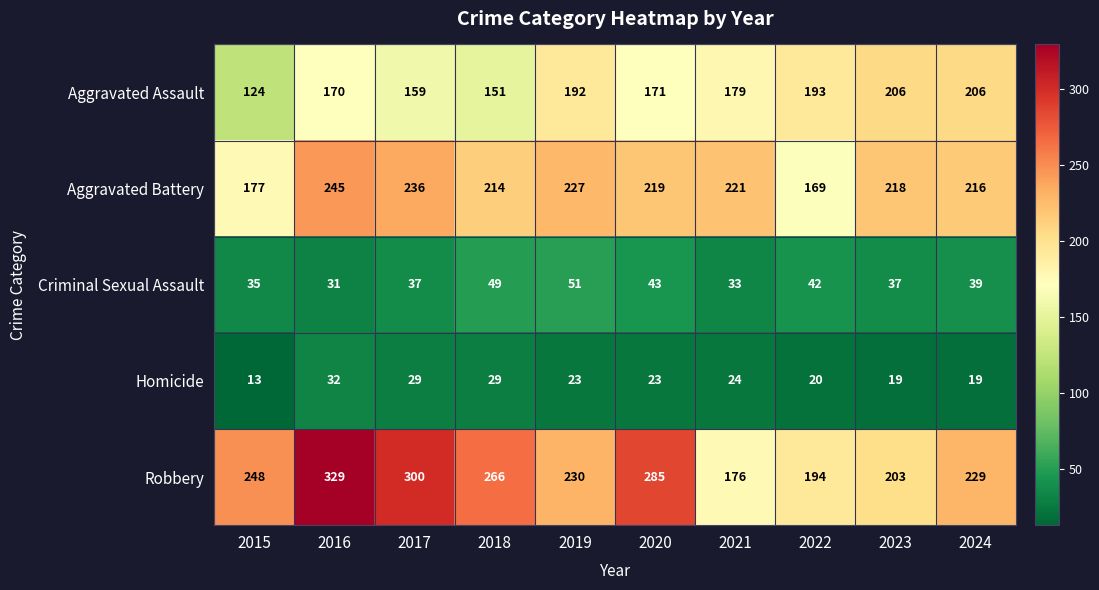

What is the difference between the second highest and minimum values in the Aggravated Assault series?

82